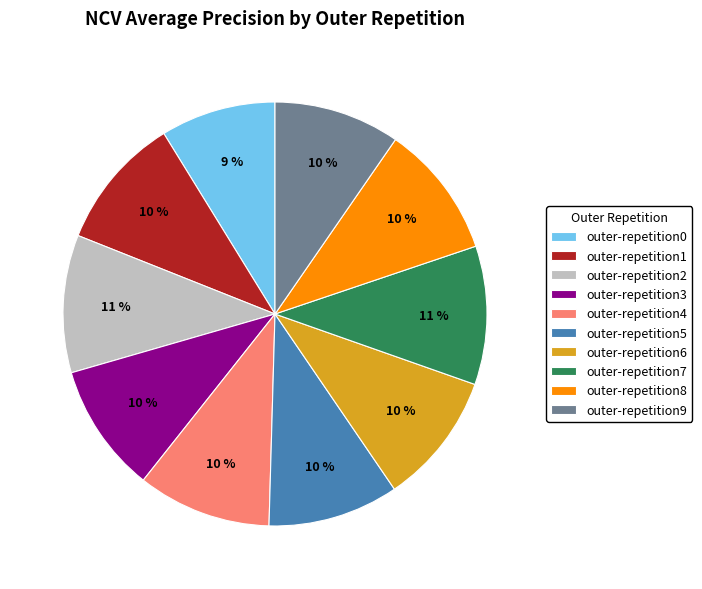

Which category has the smallest portion of the pie?

outer-repetition0